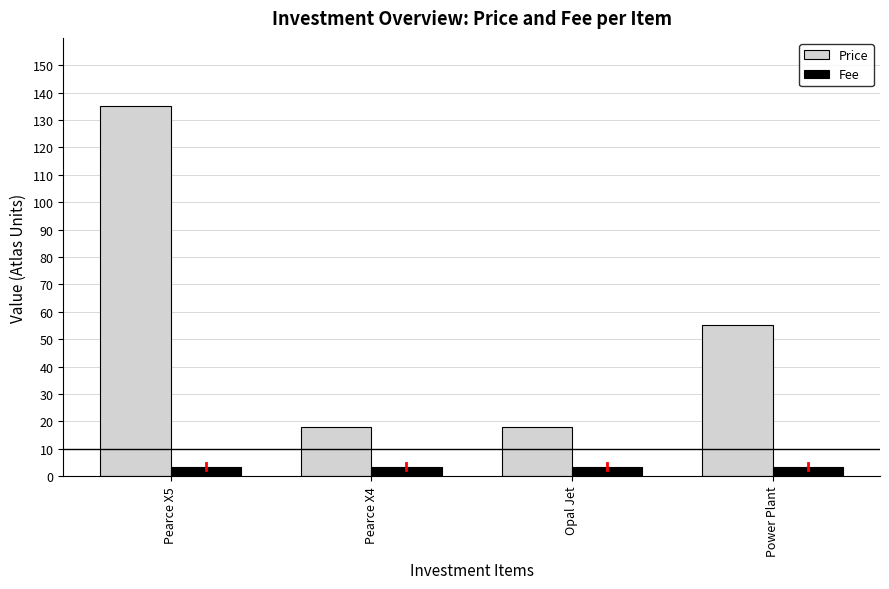

Is it true that Fee equals 3.5 at Opal Jet?

True